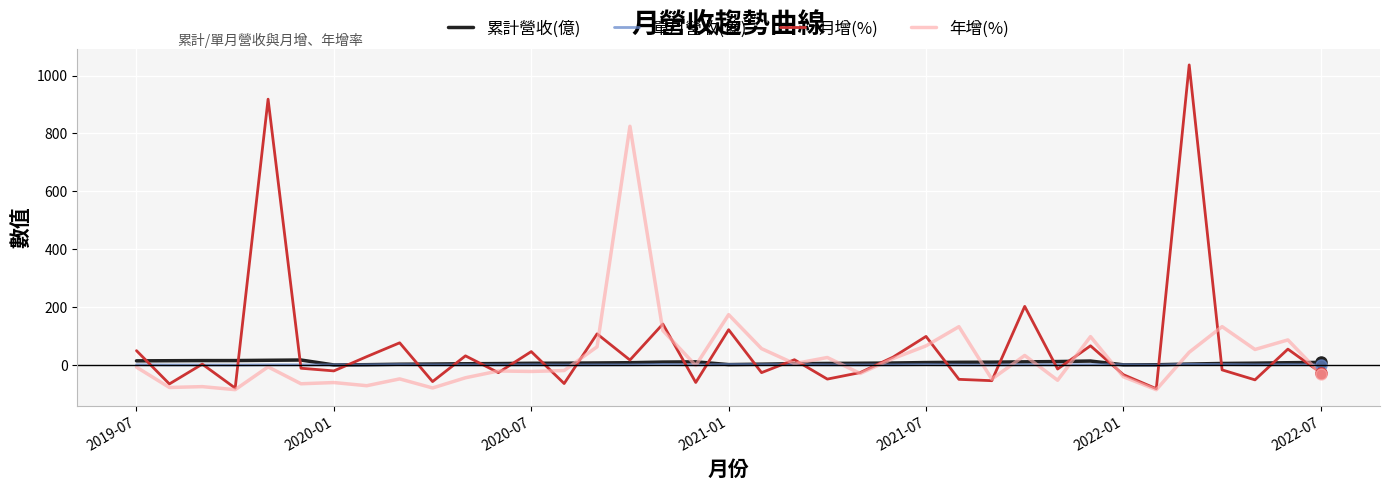

What are all the series names shown in the legend?

累計營收(億), 單月營收(億), 月增(%), 年增(%)